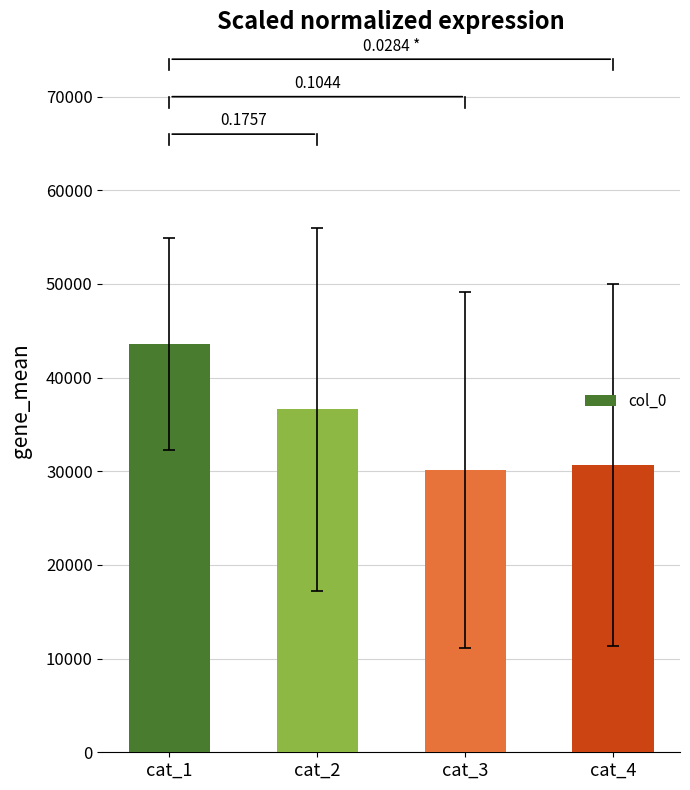

Is it true that the value at cat_3 is 30133.3?

True